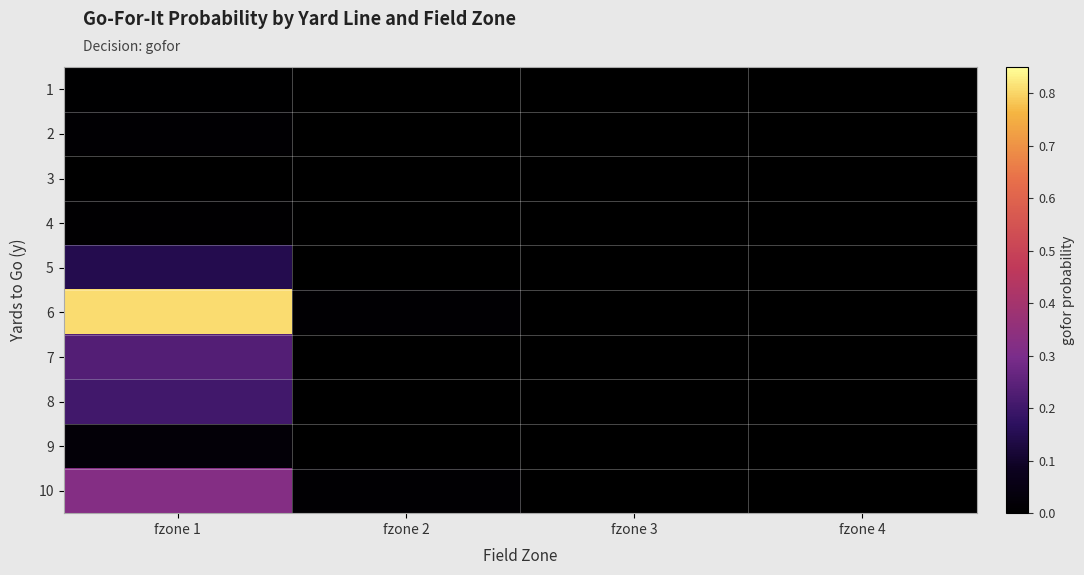

Reading left to right, extract all data points from this chart.

1: fzone 1=0.0	fzone 2=0.0	fzone 3=0.0	fzone 4=0.0
2: fzone 1=0.0	fzone 2=0.0	fzone 3=0.0	fzone 4=0.0
3: fzone 1=0.0	fzone 2=0.0	fzone 3=0.0	fzone 4=0.0
4: fzone 1=0.0	fzone 2=0.0	fzone 3=0.0	fzone 4=0.0
5: fzone 1=0.1	fzone 2=0.0	fzone 3=0.0	fzone 4=0.0
6: fzone 1=0.8	fzone 2=0.0	fzone 3=0.0	fzone 4=0.0
7: fzone 1=0.2	fzone 2=0.0	fzone 3=0.0	fzone 4=0.0
8: fzone 1=0.2	fzone 2=0.0	fzone 3=0.0	fzone 4=0.0
9: fzone 1=0.0	fzone 2=0.0	fzone 3=0.0	fzone 4=0.0
10: fzone 1=0.3	fzone 2=0.0	fzone 3=0.0	fzone 4=0.0